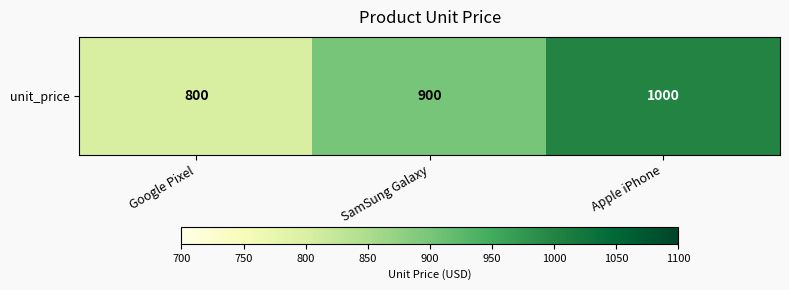

Reading left to right, list all the values displayed in this chart.

Google Pixel=800	SamSung Galaxy=900	Apple iPhone=1000